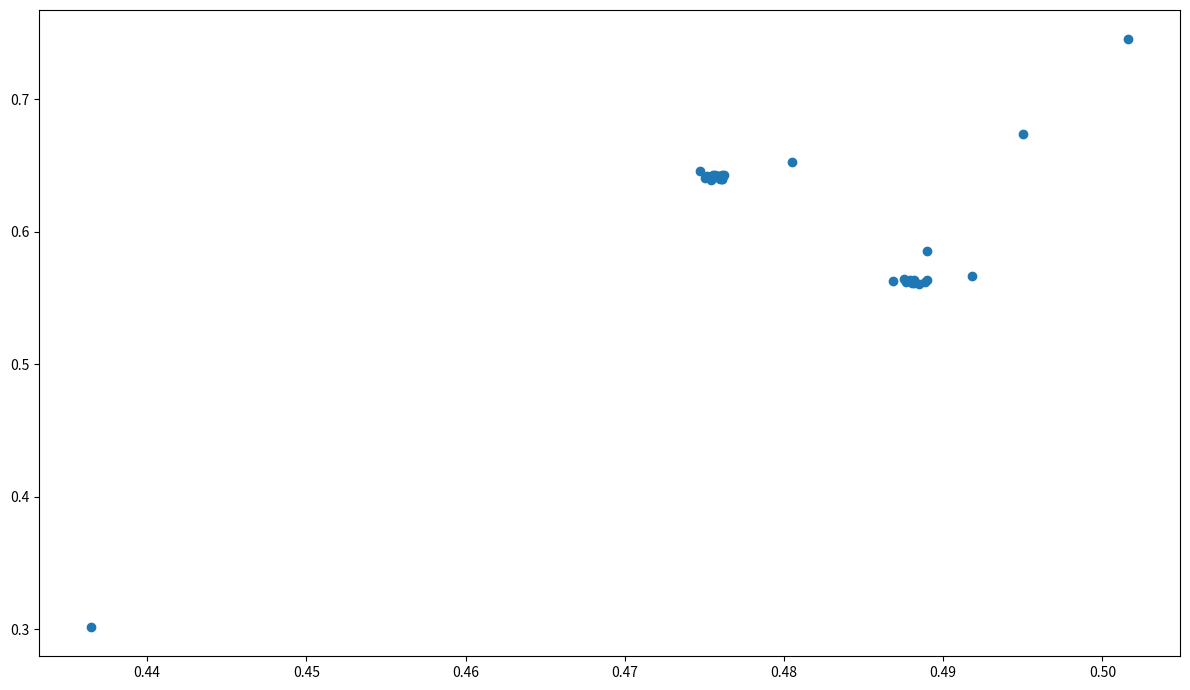

What Y value in the scatter plot is closest to 0?

0.3